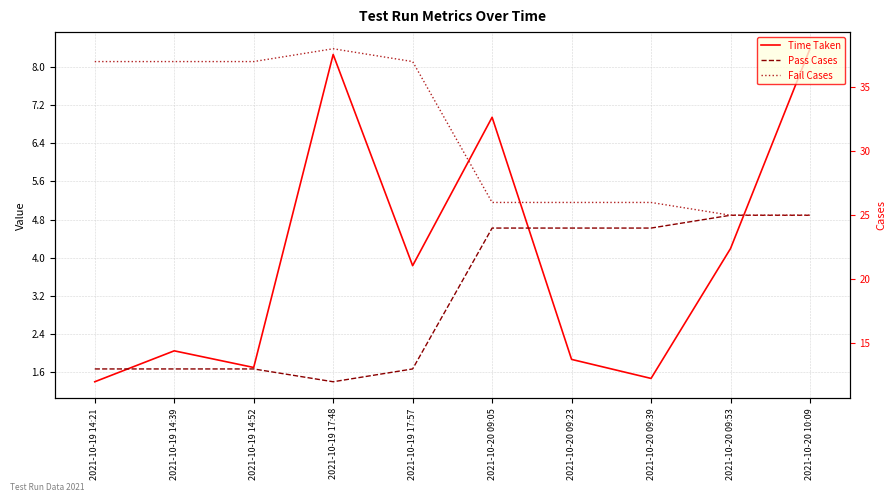

What is the label of the 2nd point from the left?

2021-10-19 14:39